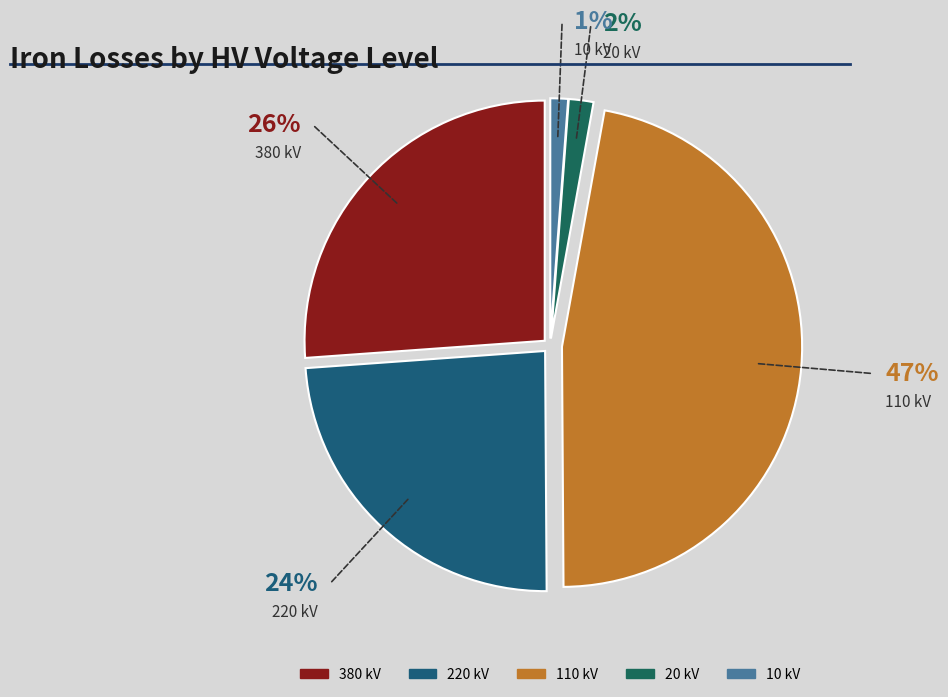

Is 110 kV the majority of the pie?

No